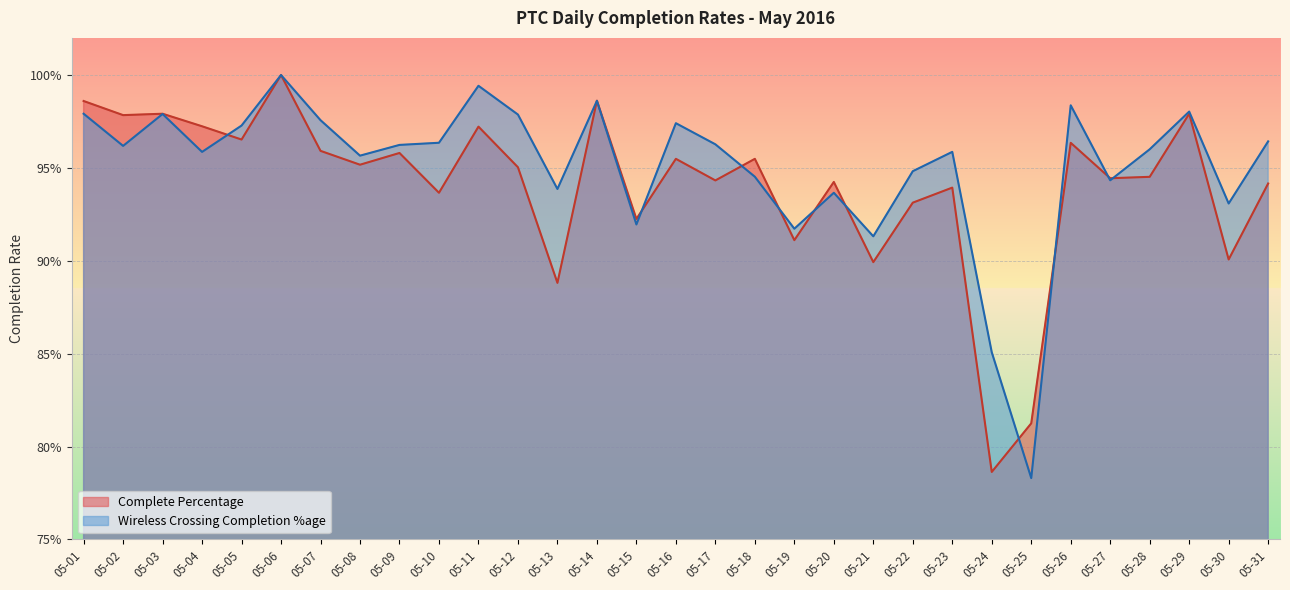

What are all the series names shown in the legend?

Complete Percentage, Wireless Crossing Completion %age